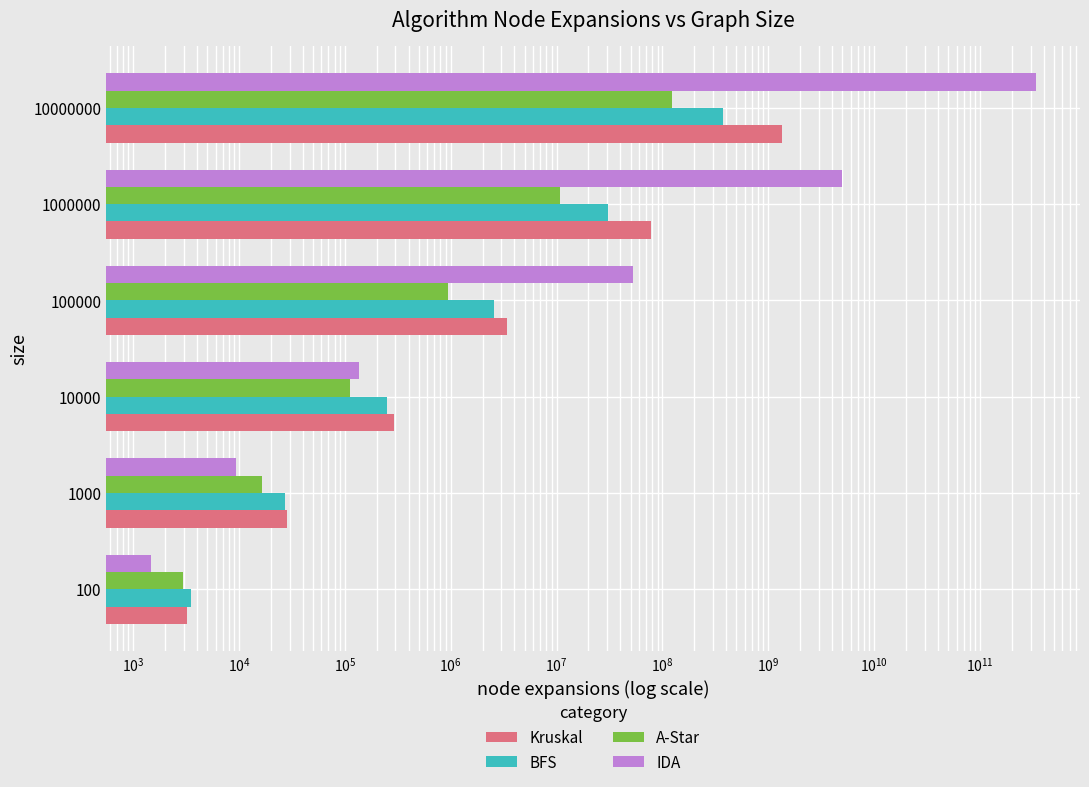

What are all the series names shown in the legend?

Kruskal, BFS, A-Star, IDA